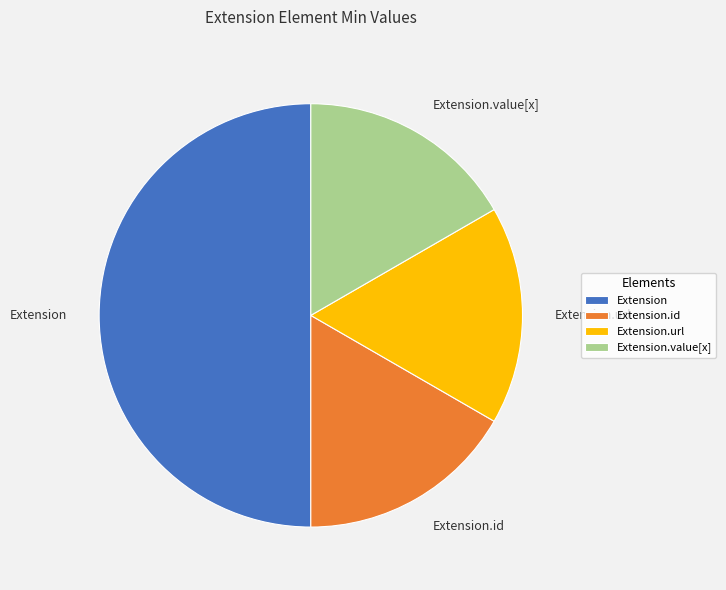

What is the largest slice in the pie chart?

Extension